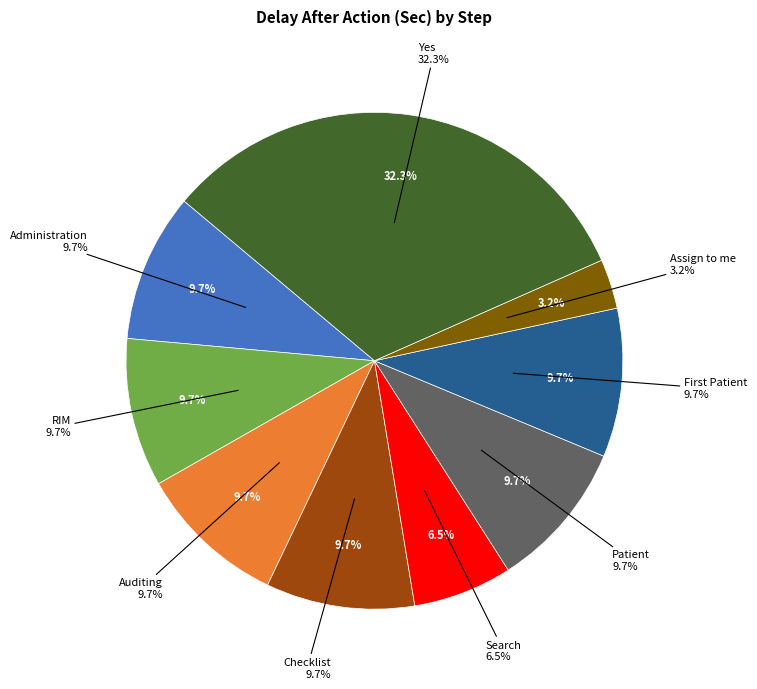

Is there any slice that represents more than half of the pie?

No